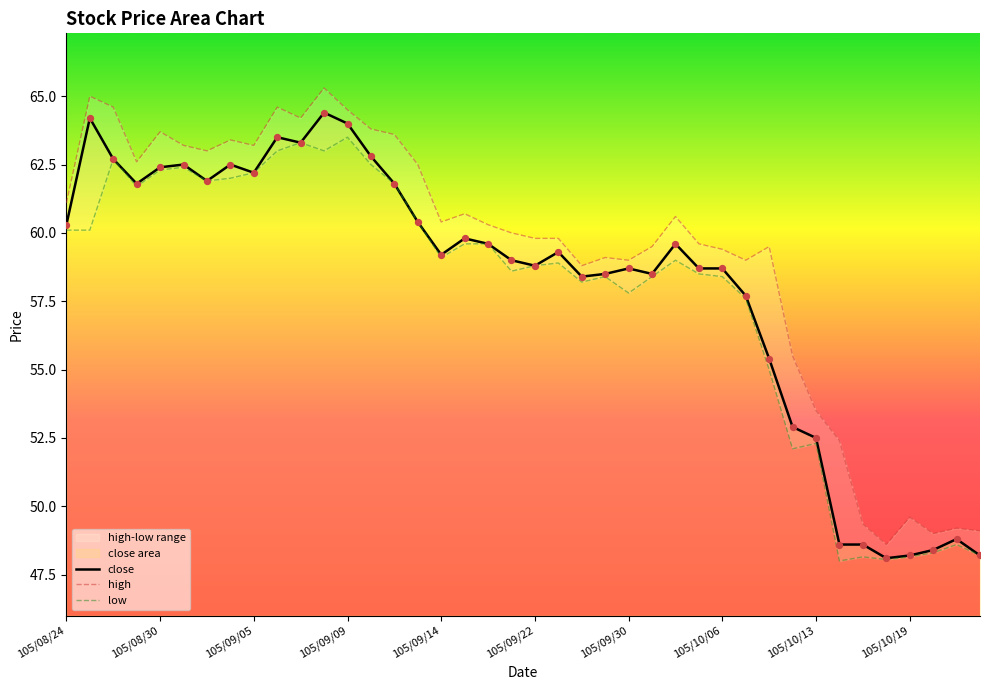

Is the value of close at 105/09/07 greater than the value of low at 105/09/01?

Yes